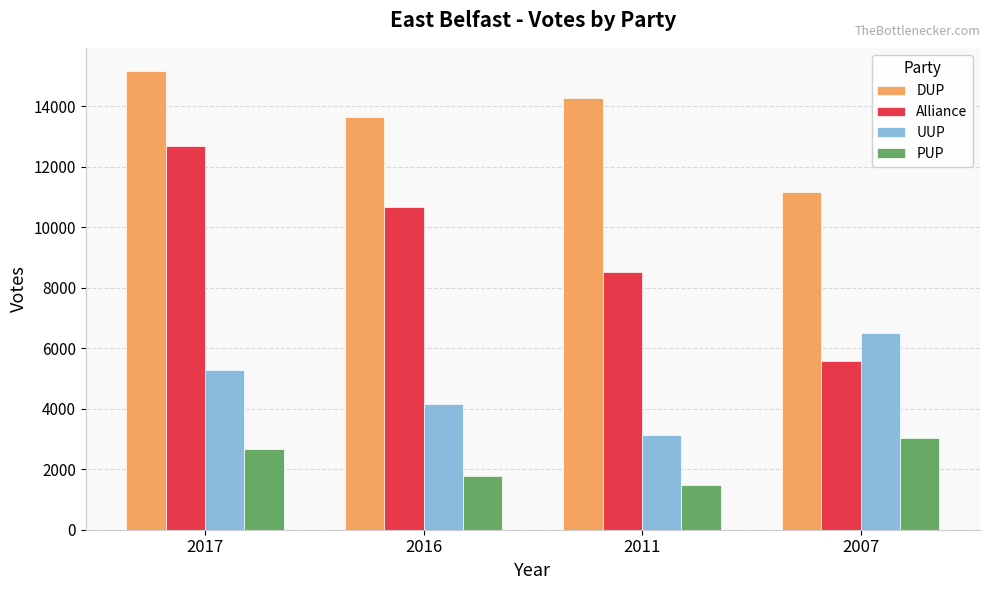

At how many categories does at least one series exceed 5054?

4